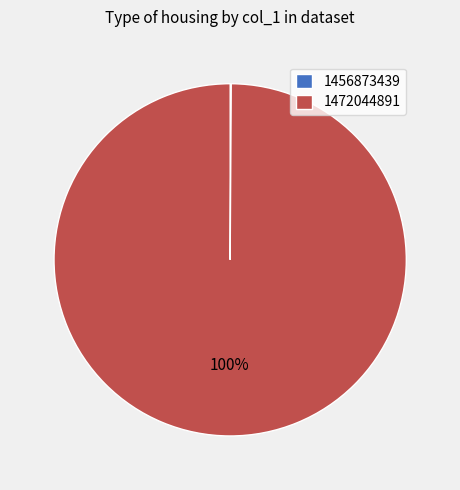

To the nearest percent, what is the average slice percentage?

50%